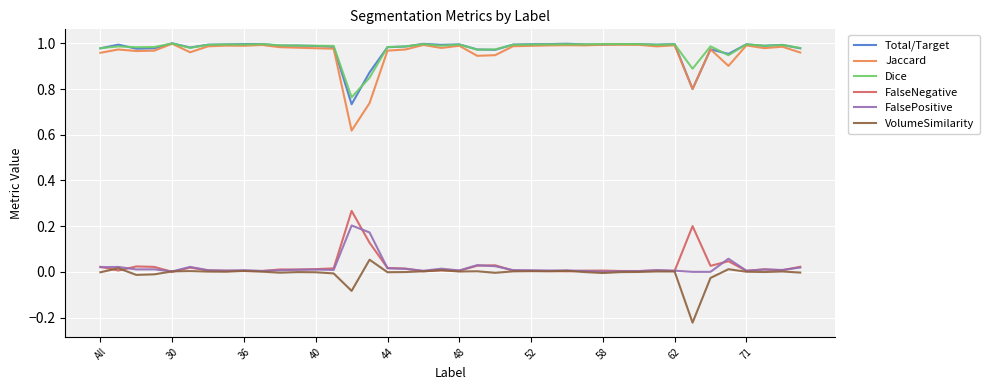

True or false: Jaccard has more than 0 points higher than both neighbors.

True